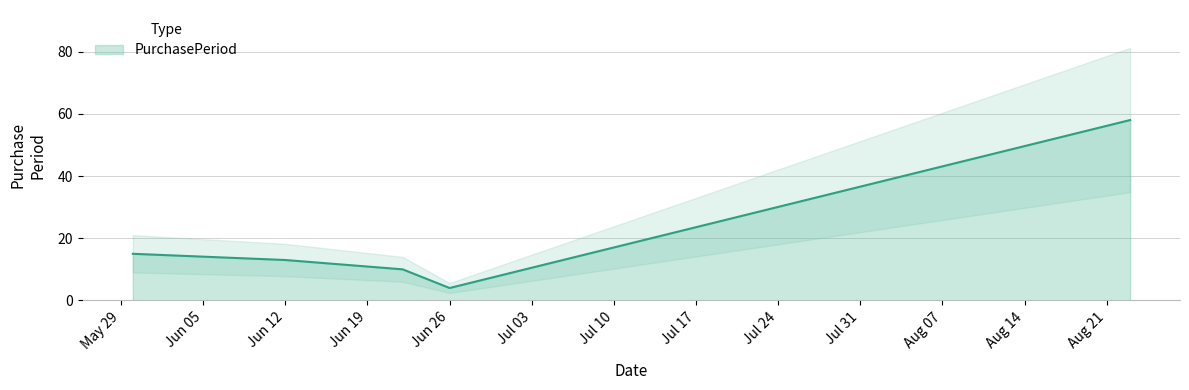

Where is the data nearest to the value 31?

2017-05-30